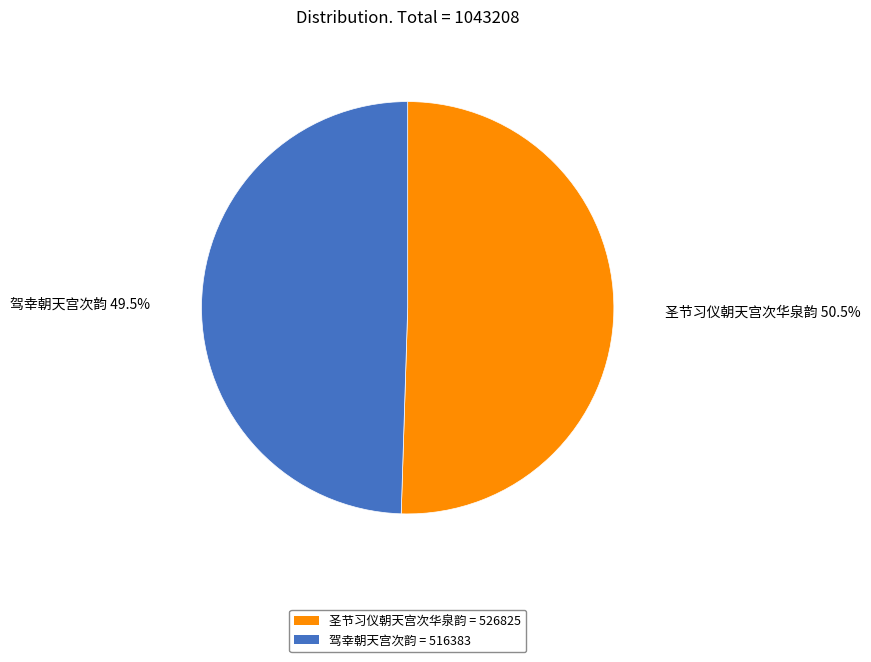

How much of the chart is everything except 驾幸朝天宫次韵?

50.5%